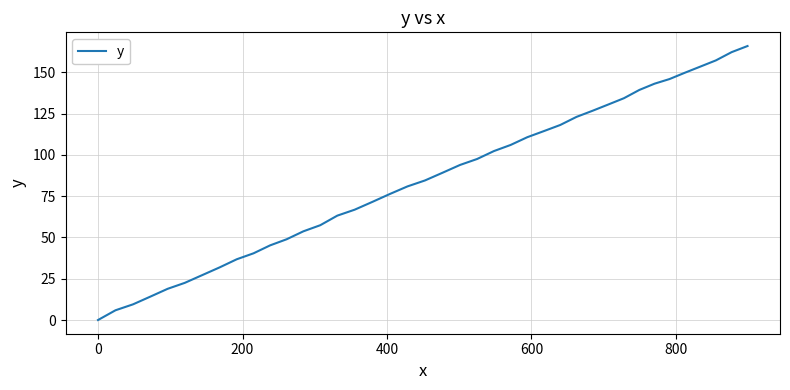

True or false: there are more than 0 points higher than both neighbors.

False